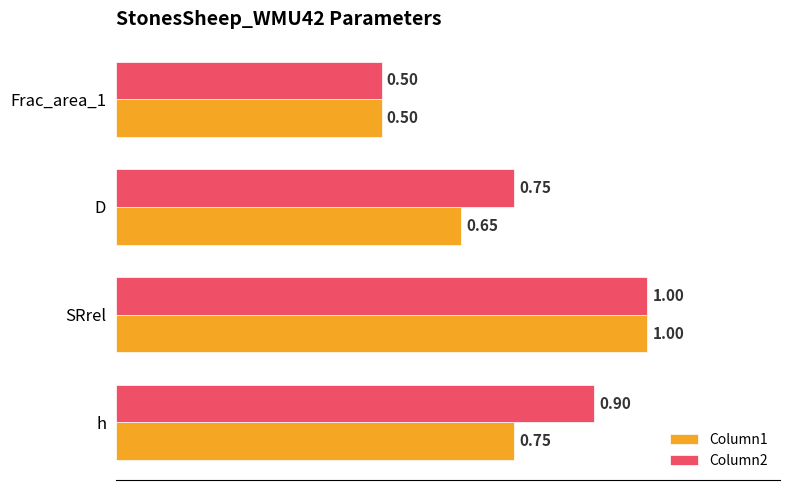

Where is Column1 nearest to the value 0?

Frac_area_1